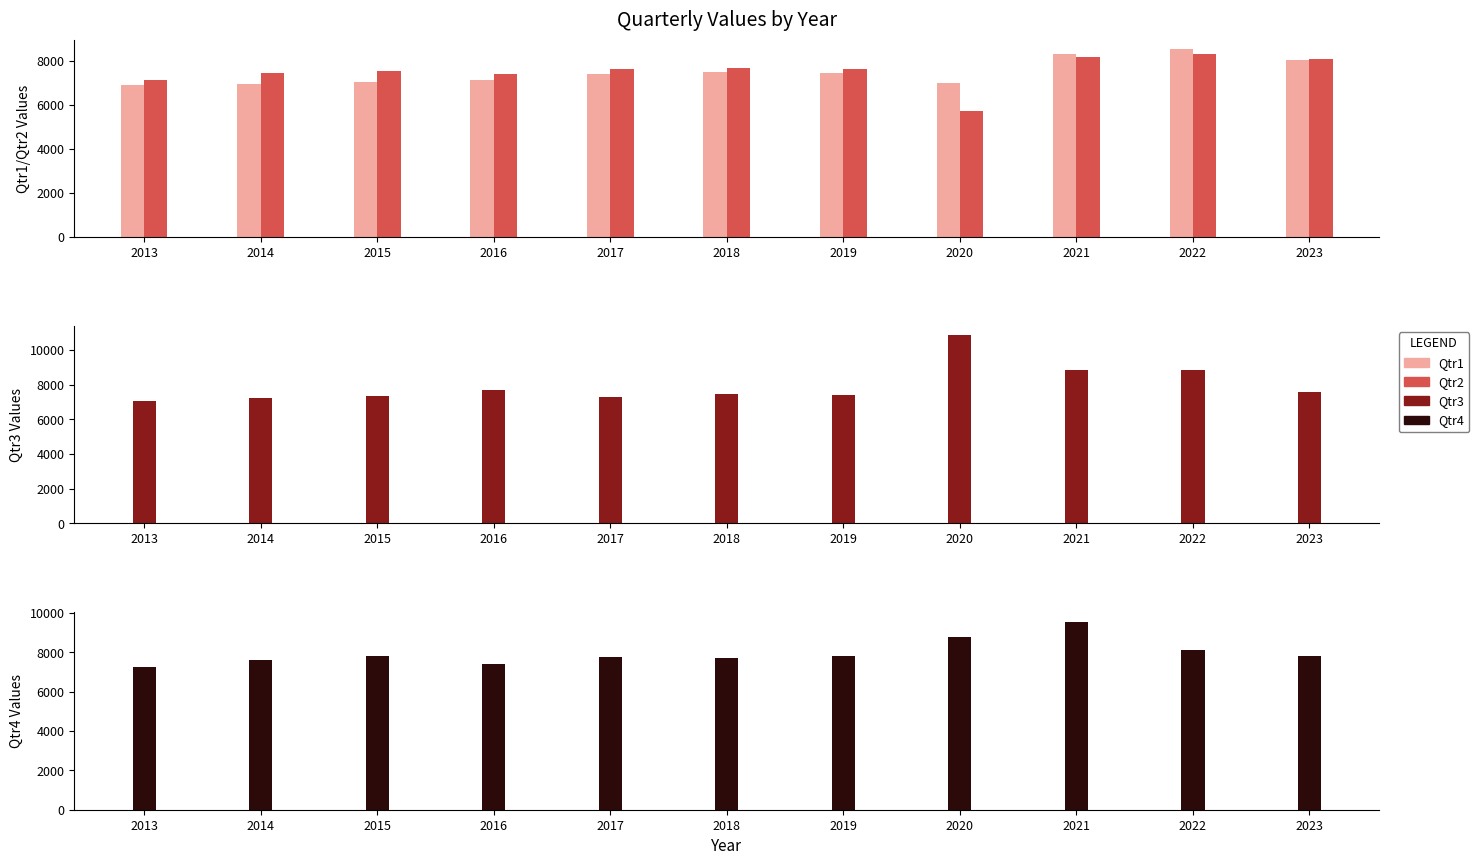

What is the difference between the maximum and minimum values in the Qtr1 series?

1612